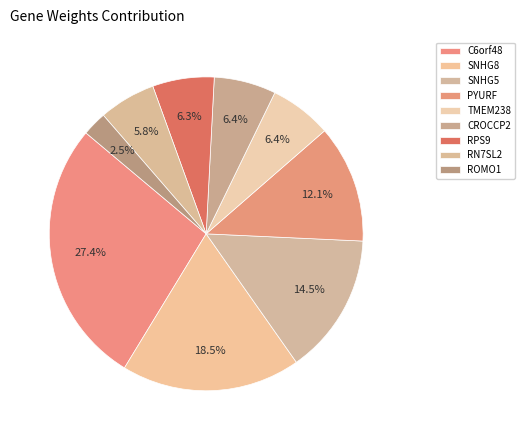

Which category has the smallest portion of the pie?

ROMO1